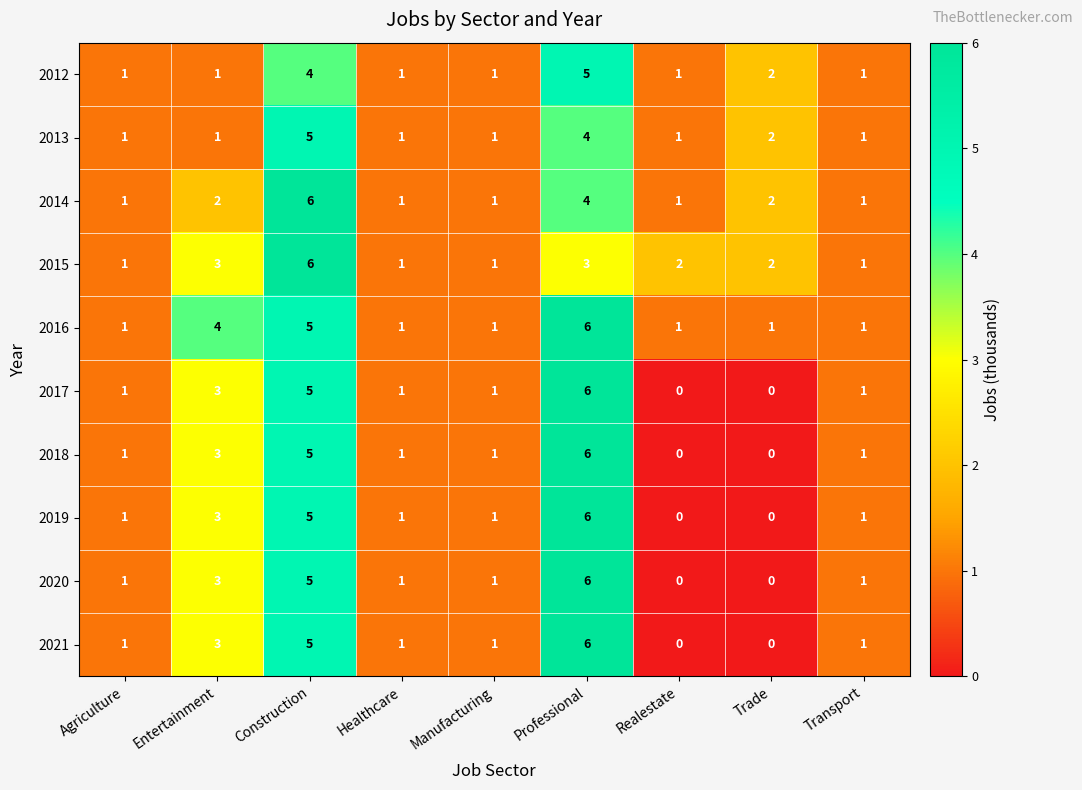

The value of 2017 at Manufacturing is 2. True or false?

False